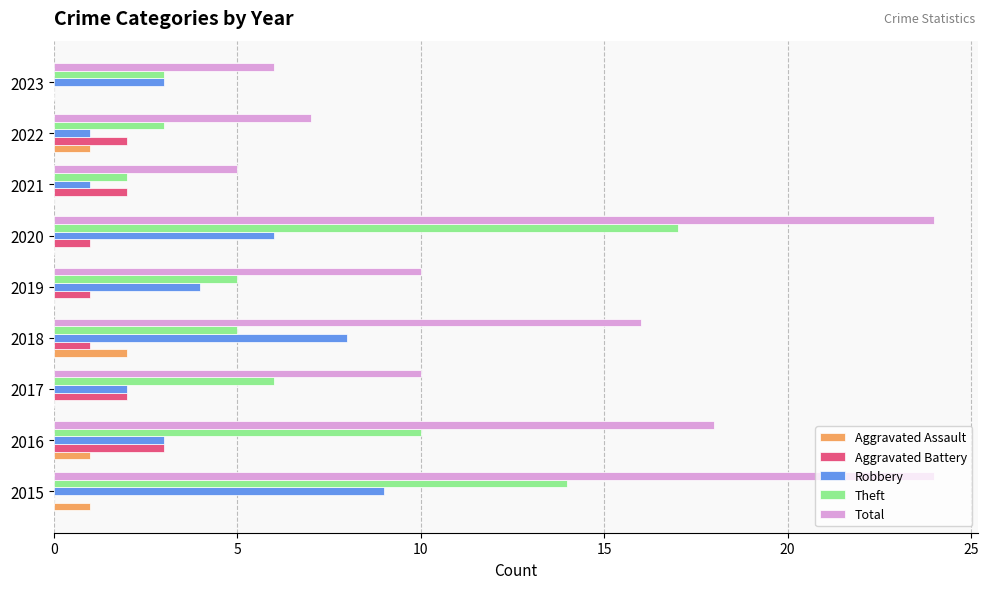

What is the highest value of the Total series?

24